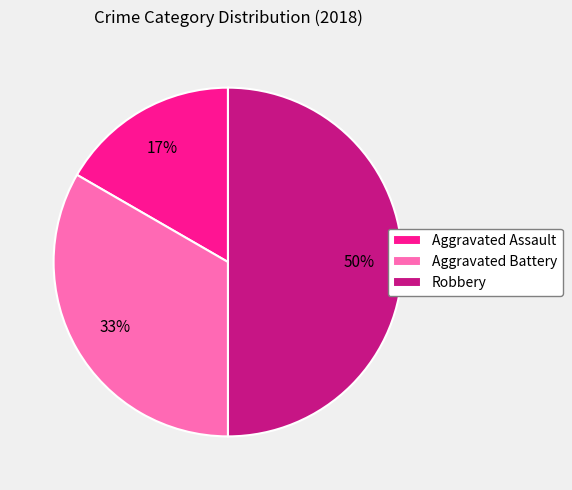

Which slice is the smallest?

Aggravated Assault